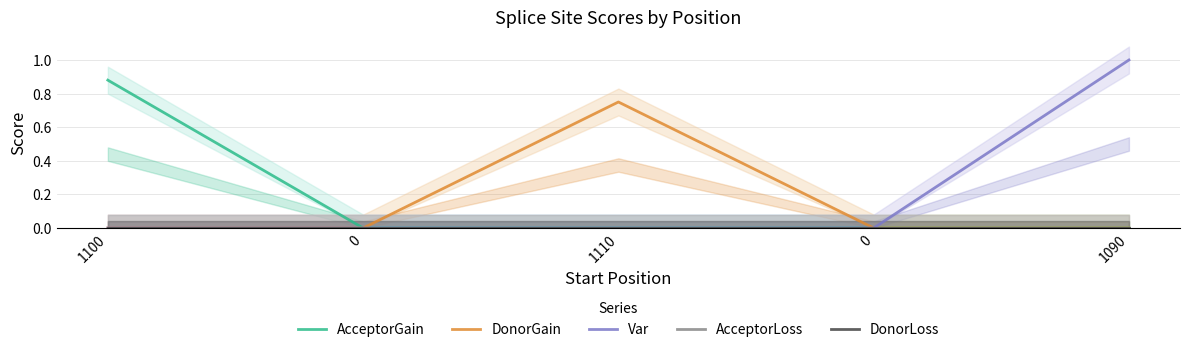

How many lines are shown in the chart?

5